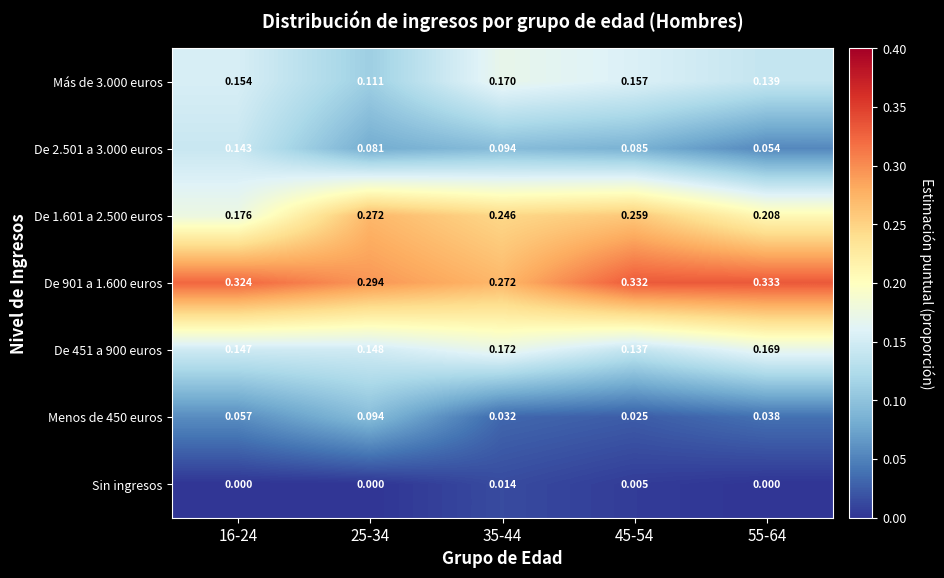

Is the value of Menos de 450 euros at 45-54 greater than the value of De 1.601 a 2.500 euros at 25-34?

No